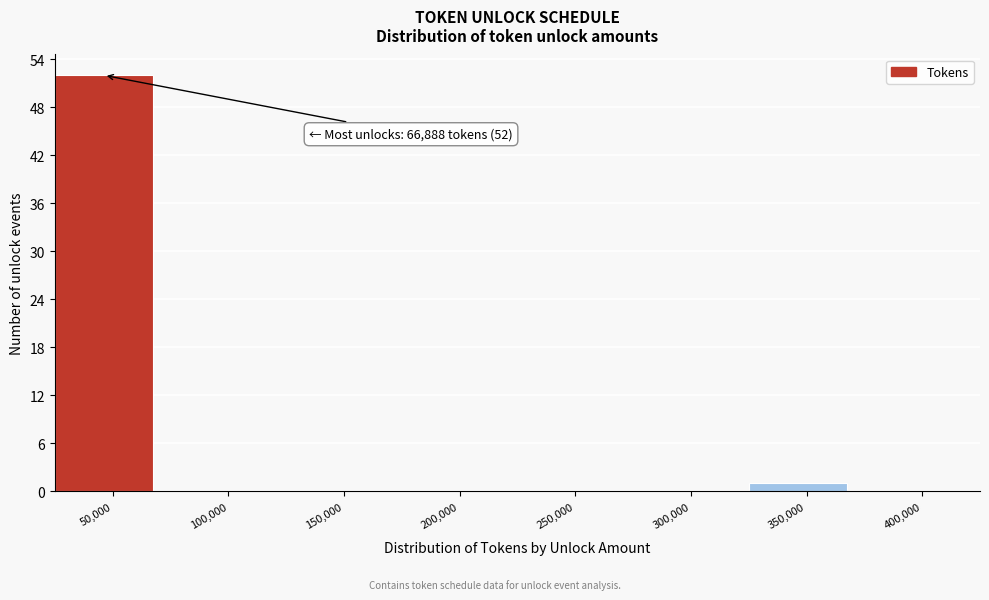

Reading left to right, what are all the values shown in this chart?

50,000=52	100,000=0	150,000=0	200,000=0	250,000=0	300,000=0	350,000=1	400,000=0